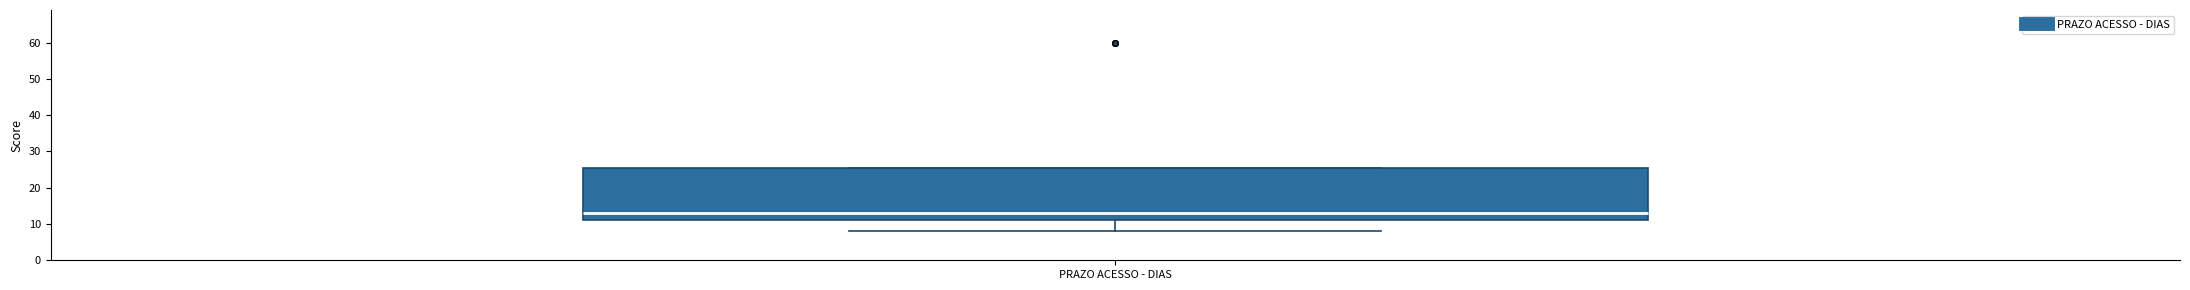

Read this box plot against the y-axis: the position of the median line, the range covered by the box, and the ends of both whiskers. The values are not printed on the chart, so give them approximately, as read against the axis.

median 13, box 11 to 26, whiskers 8 to 26